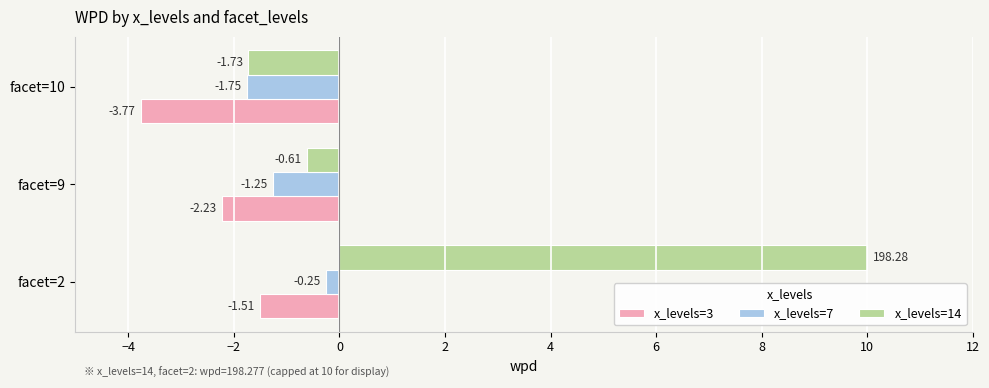

What is the sum of all x_levels=7 values?

-3.2